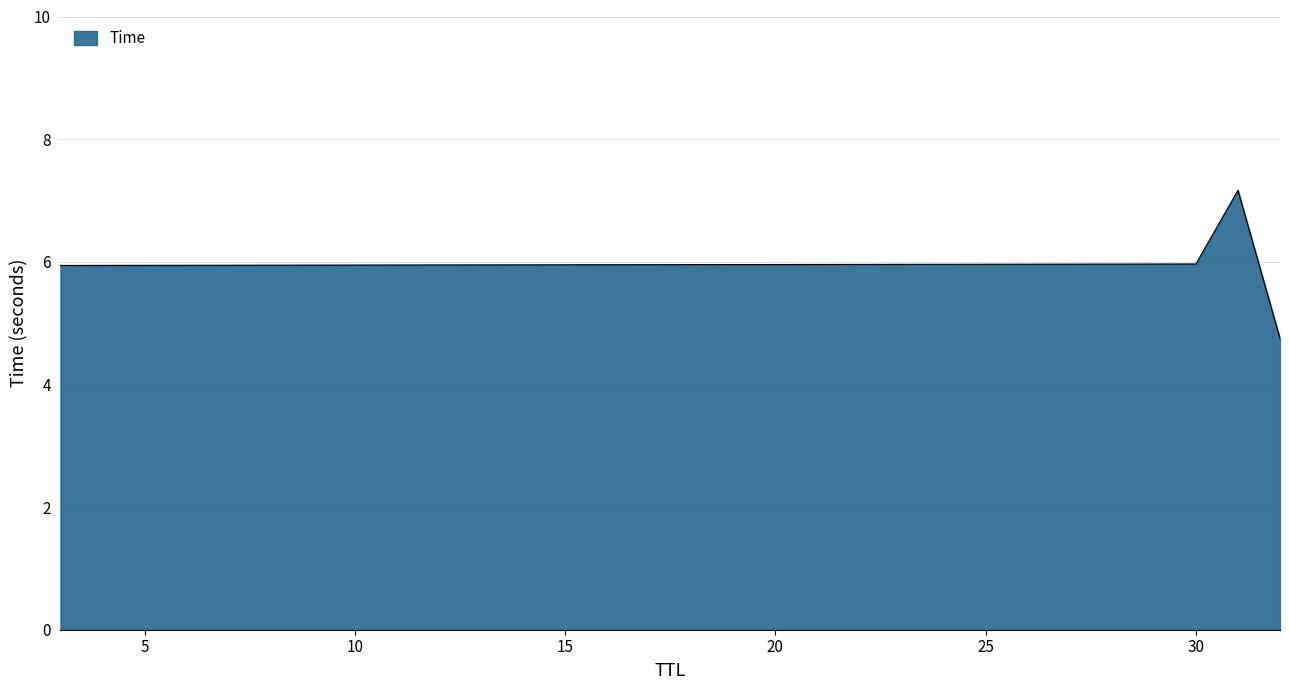

How many interior local peaks (higher than both neighbors) does the data have?

1